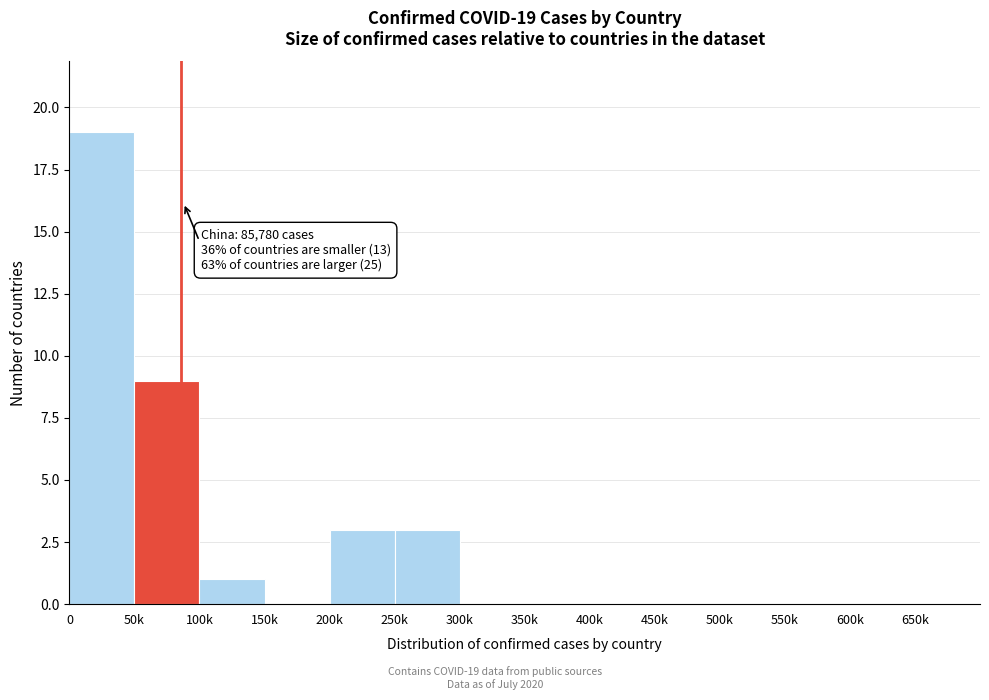

Reading left to right, what are all the values shown in this chart?

0=19	50k=9	100k=1	150k=0	200k=3	250k=3	300k=0	350k=0	400k=0	450k=0	500k=0	550k=0	600k=0	650k=0